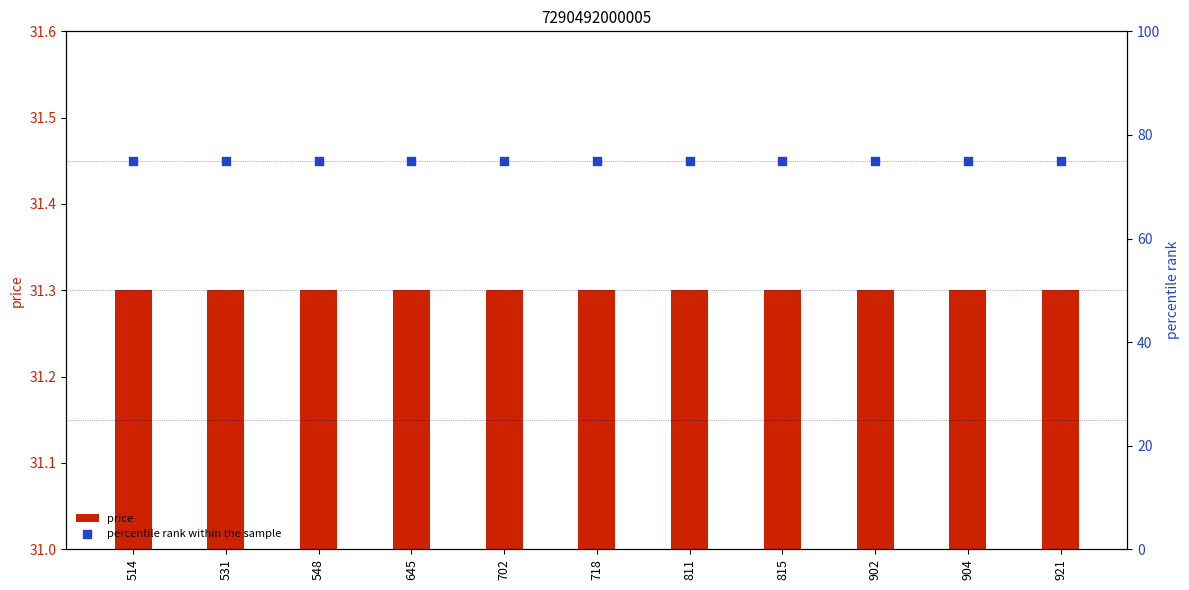

Which series has the largest total across all categories?

percentile rank within the sample